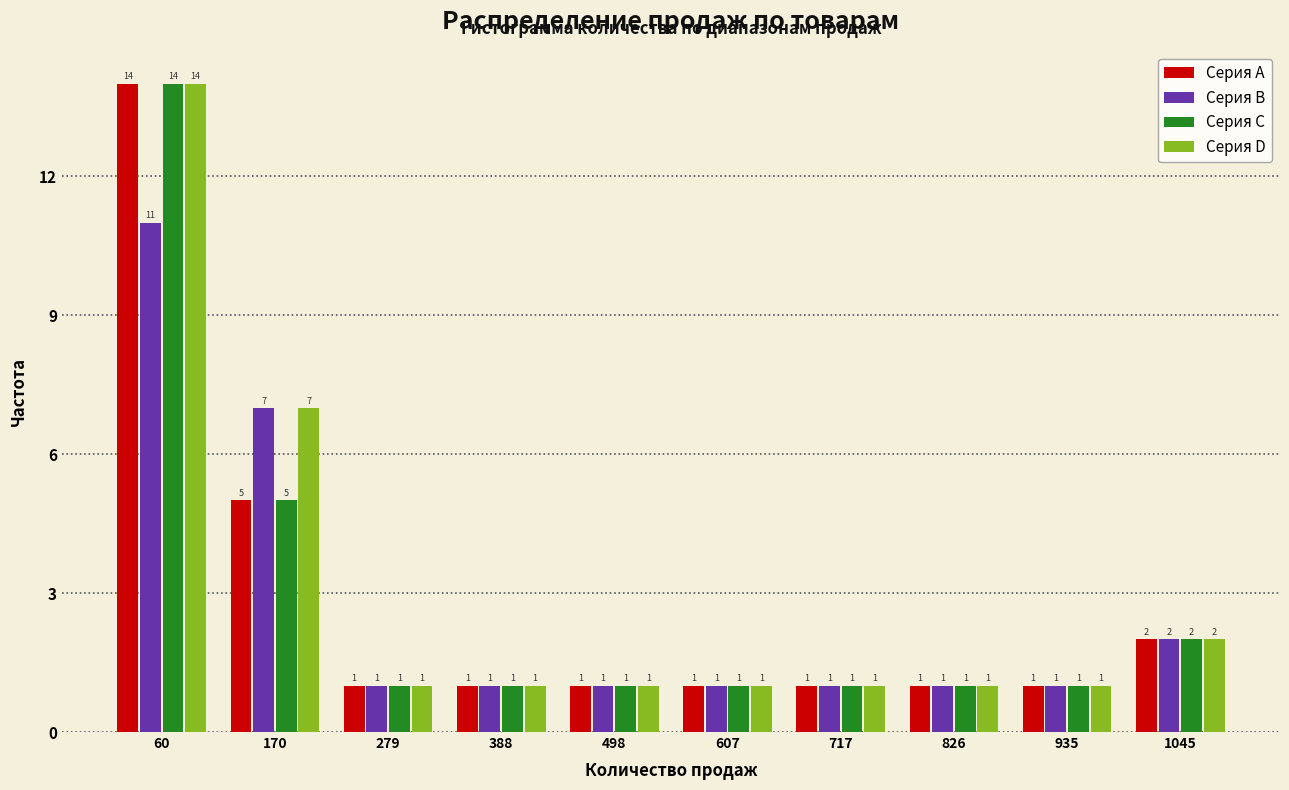

What is the height of the Серия B bar covering 880 to 1000 on the x-axis? The bar edges are not printed on the chart, so give them approximately, as read against the axis.

1